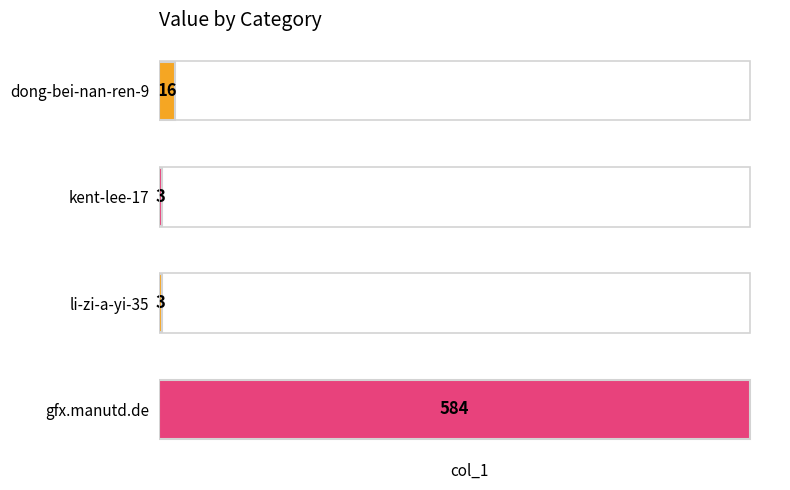

The value at li-zi-a-yi-35 is 3. True or false?

True